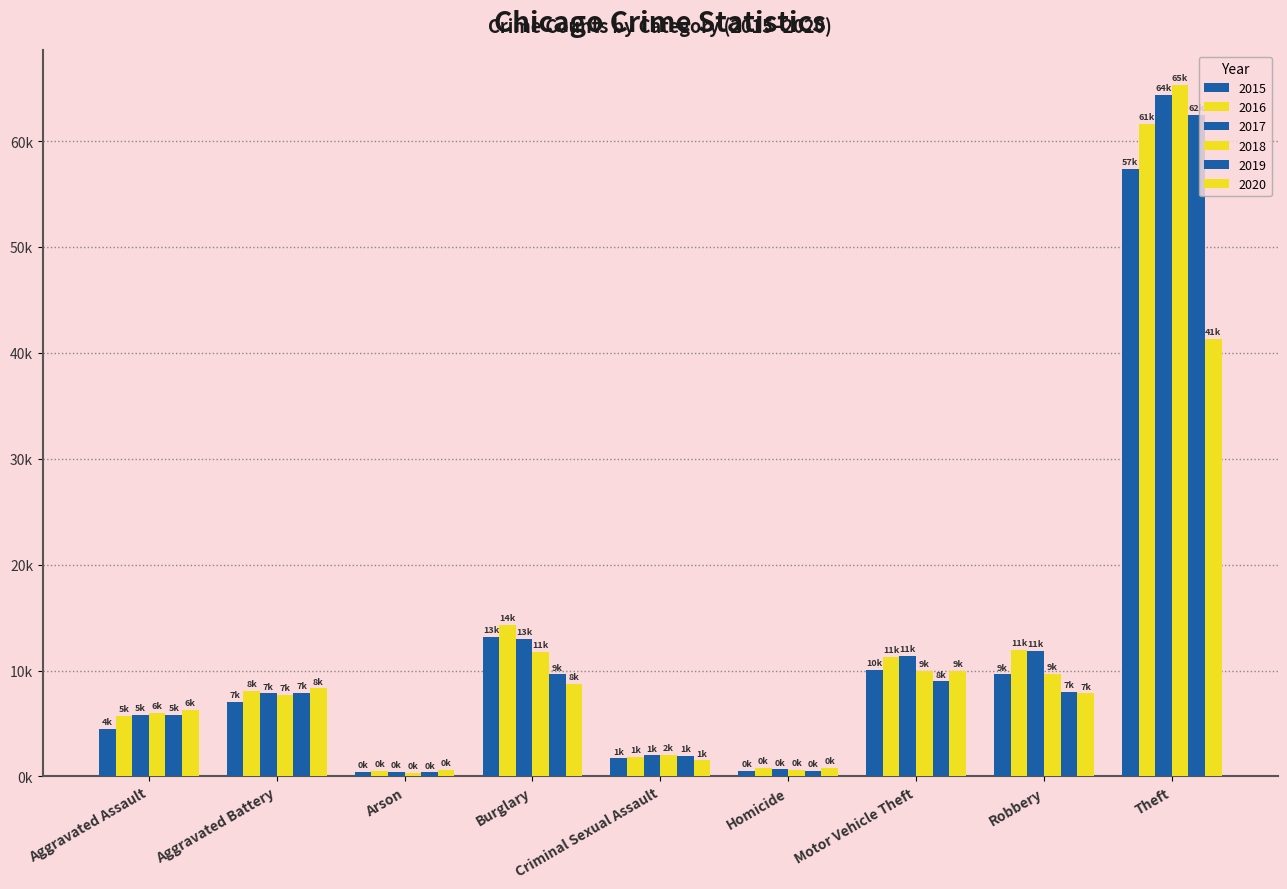

The value of 2016 at Theft is 33214. True or false?

False